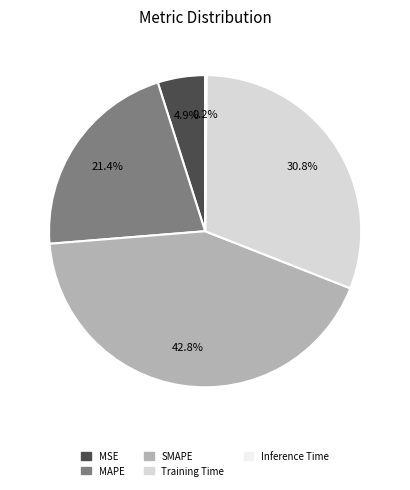

Is it true that SMAPE is 43% of the pie?

True